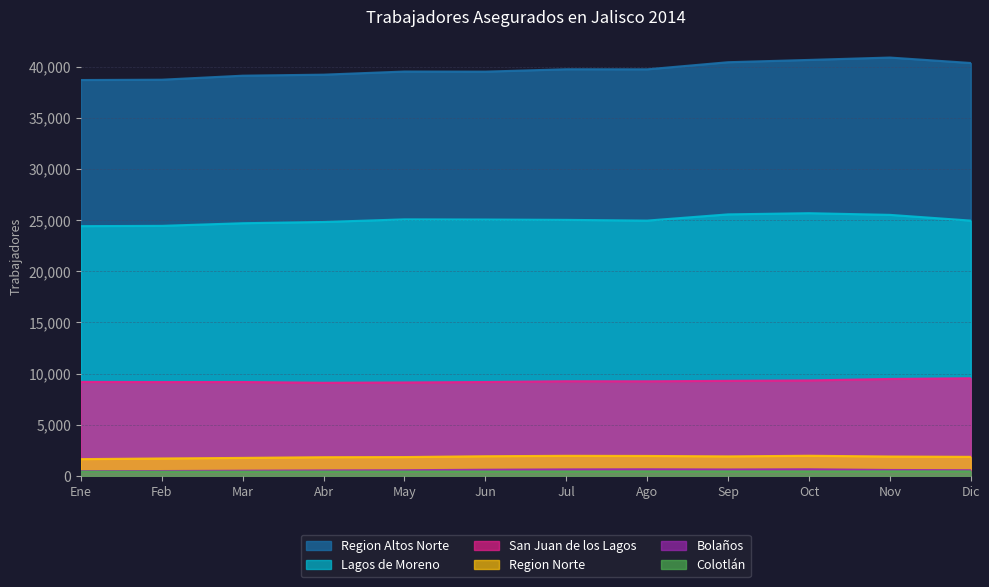

At how many categories does at least one series exceed 40368?

3